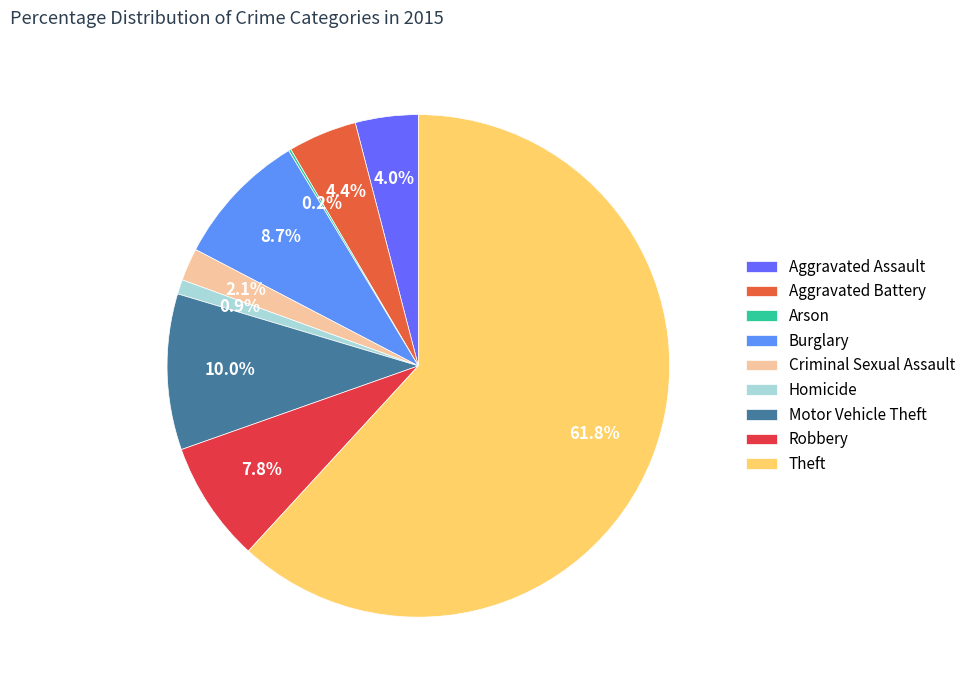

Which category has the biggest portion of the pie?

Theft